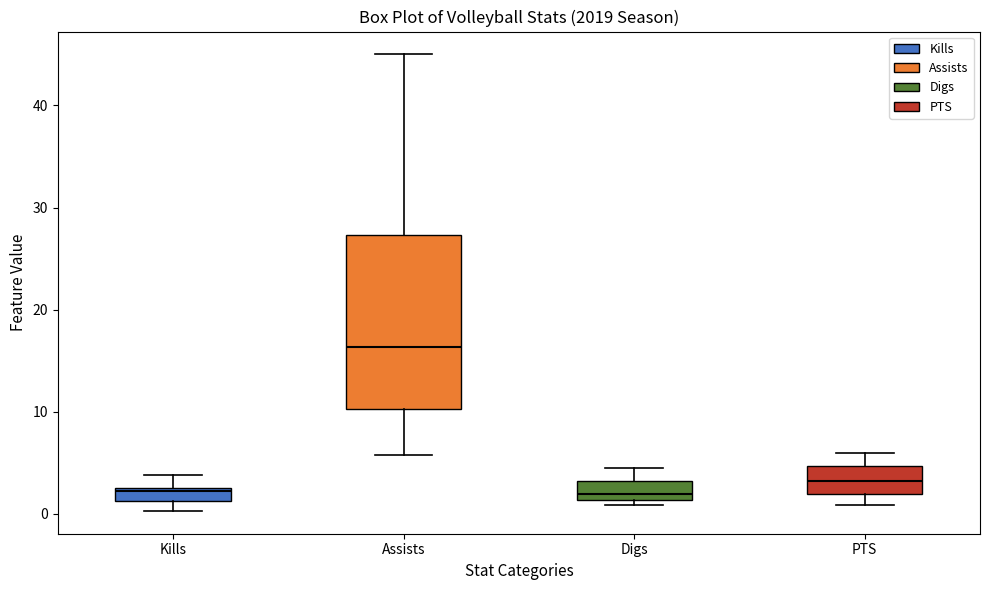

Where does the median line of the box for Assists sit on the y-axis? The values are not printed on the chart, so give them approximately, as read against the axis.

16